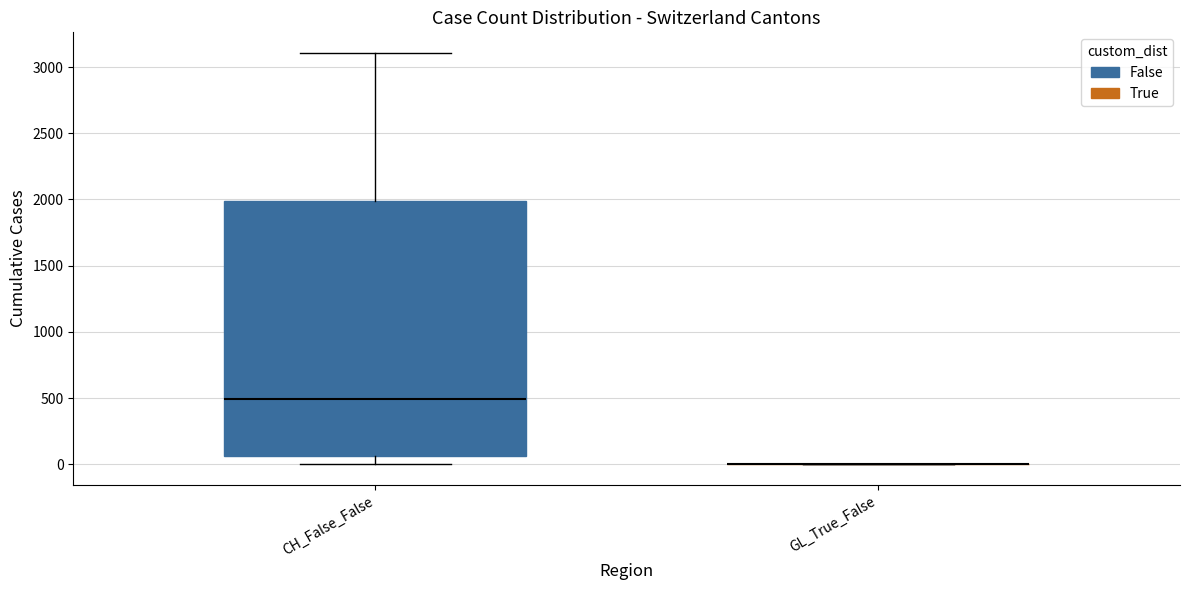

Reading left to right, transcribe this box plot: for each box, give where its median line is, the range the box spans, and where its two whiskers end, as read against the y-axis. The values are not printed on the chart, so give them approximately, as read against the axis.

CH_False_False: median 500, box 50 to 2000, whiskers 0 to 3100
GL_True_False: box collapsed to a line at 0, whiskers 0 to 0